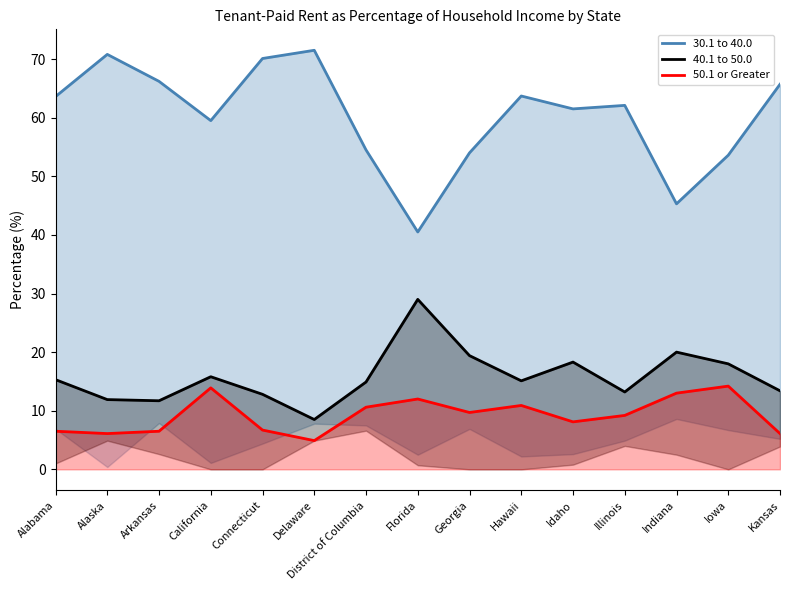

How many values in the 40.1 to 50.0 series are below 15?

7